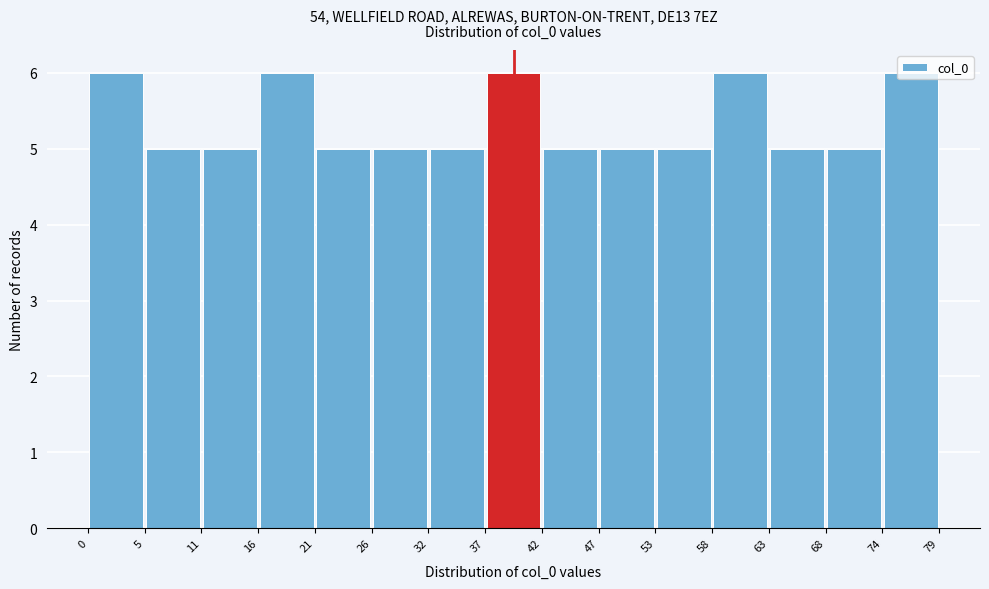

How tall is the bar that spans 32 to 37 on the x-axis? The values are not printed on the chart, so give them approximately, as read against the axis.

5